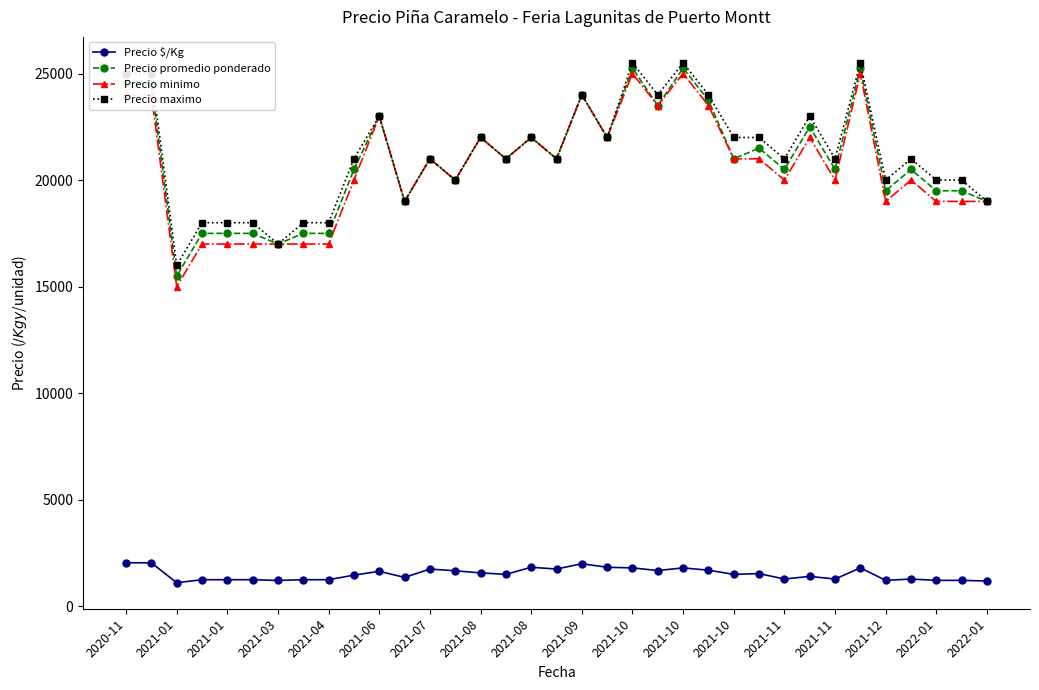

What is the value of the Precio promedio ponderado point at the 15th from the left?

22000